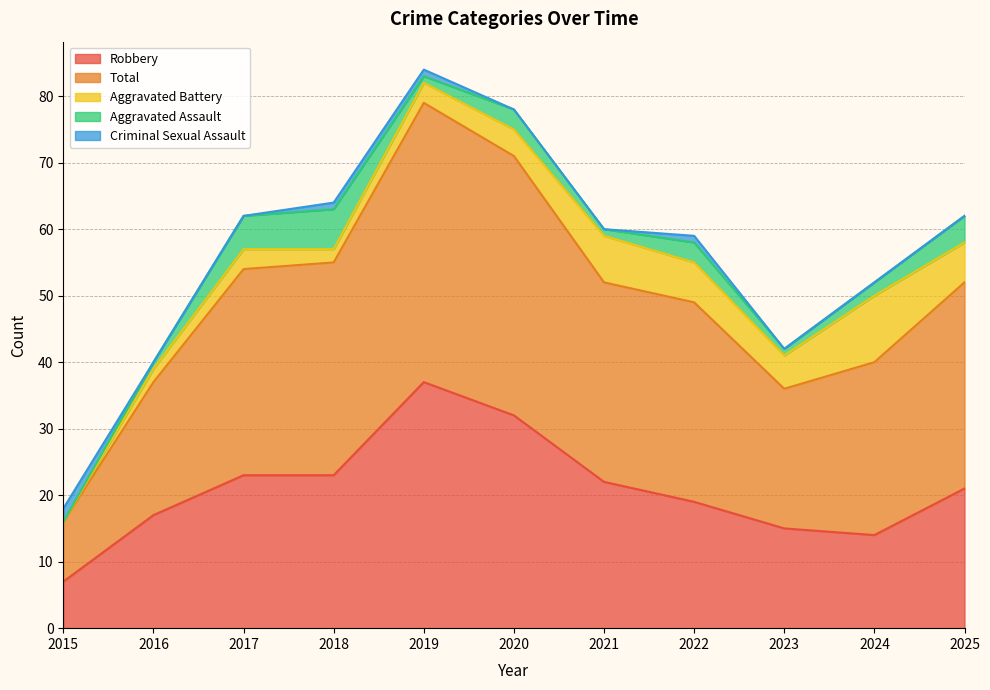

At which category does the chart reach its peak across all series?

2019